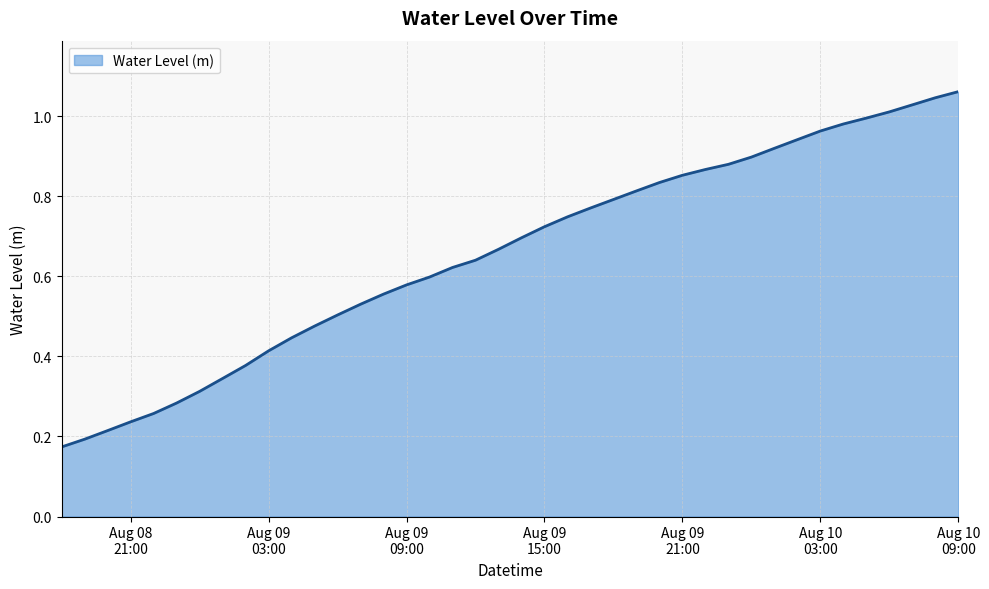

Does the chart display data point markers on the line(s)?

No